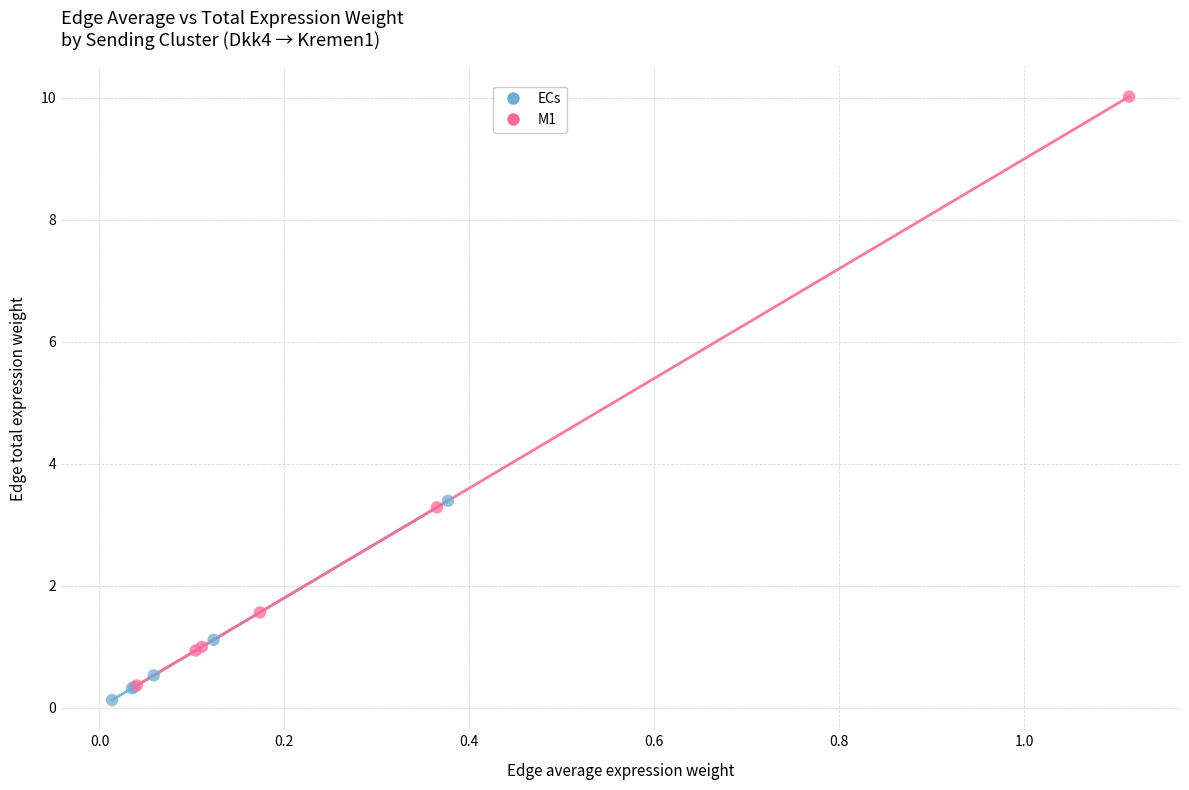

Which series reaches the maximum Y coordinate?

M1